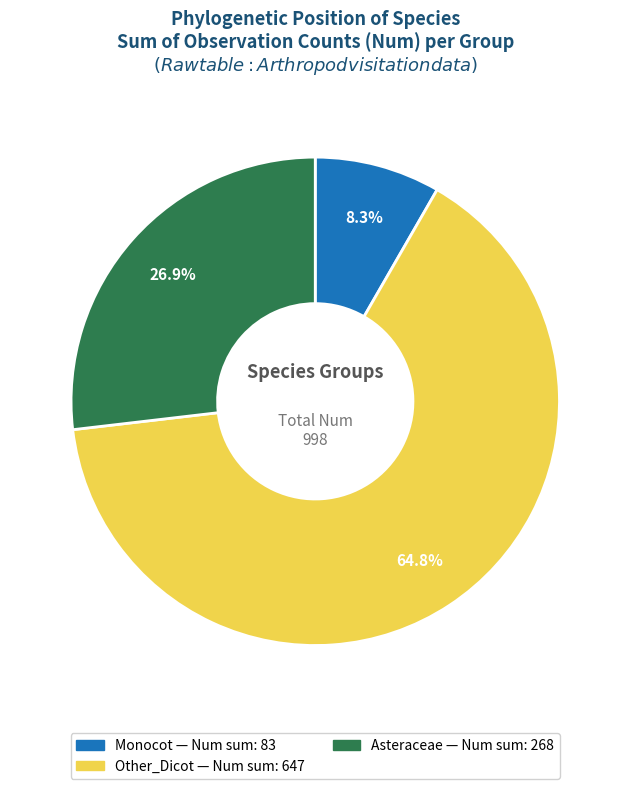

What percentage is NOT represented by Other_Dicot?

35.2%